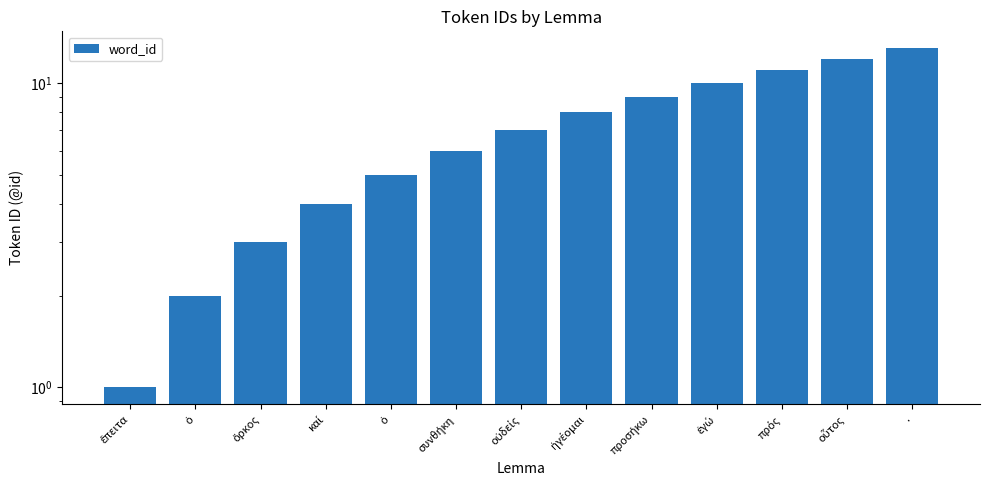

Reading left to right, transcribe all the data shown in this chart.

1	2	3	4	5	6	7	8	9	10	11	12	13